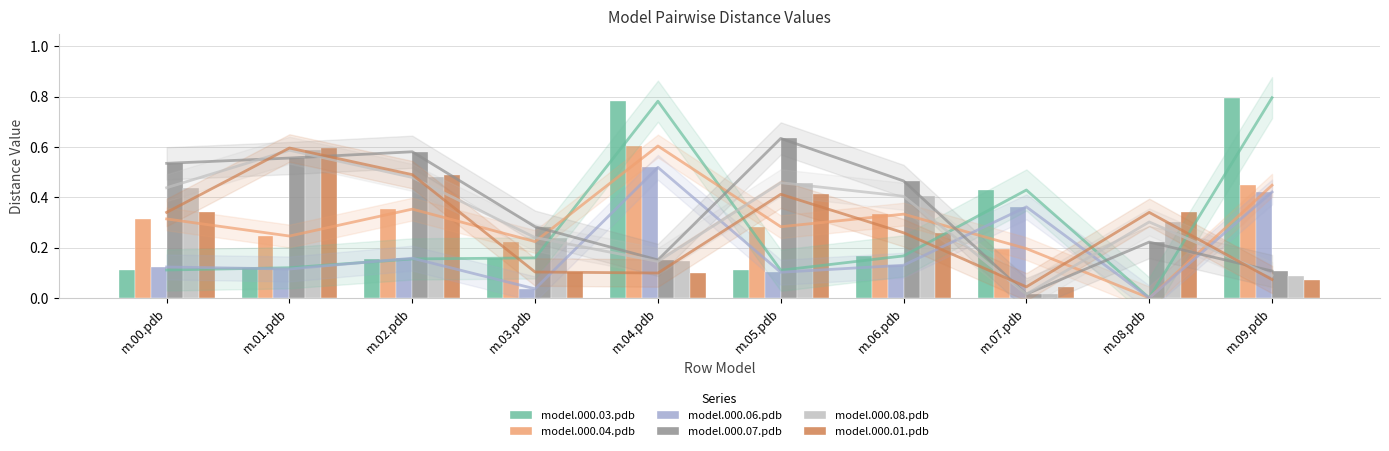

Reading left to right, transcribe all the data shown in this chart.

model.000.03.pdb: m.00.pdb=0.1	m.01.pdb=0.1	m.02.pdb=0.2	m.03.pdb=0.2	m.04.pdb=0.8	m.05.pdb=0.1	m.06.pdb=0.2	m.07.pdb=0.4	m.08.pdb=0.0	m.09.pdb=0.8
model.000.04.pdb: m.00.pdb=0.3	m.01.pdb=0.2	m.02.pdb=0.4	m.03.pdb=0.2	m.04.pdb=0.6	m.05.pdb=0.3	m.06.pdb=0.3	m.07.pdb=0.2	m.08.pdb=0.0	m.09.pdb=0.4
model.000.06.pdb: m.00.pdb=0.1	m.01.pdb=0.1	m.02.pdb=0.2	m.03.pdb=0.0	m.04.pdb=0.5	m.05.pdb=0.1	m.06.pdb=0.1	m.07.pdb=0.4	m.08.pdb=0.0	m.09.pdb=0.4
model.000.07.pdb: m.00.pdb=0.5	m.01.pdb=0.6	m.02.pdb=0.6	m.03.pdb=0.3	m.04.pdb=0.2	m.05.pdb=0.6	m.06.pdb=0.5	m.07.pdb=0.0	m.08.pdb=0.2	m.09.pdb=0.1
model.000.08.pdb: m.00.pdb=0.4	m.01.pdb=0.6	m.02.pdb=0.5	m.03.pdb=0.2	m.04.pdb=0.1	m.05.pdb=0.5	m.06.pdb=0.4	m.07.pdb=0.0	m.08.pdb=0.3	m.09.pdb=0.1
model.000.01.pdb: m.00.pdb=0.3	m.01.pdb=0.6	m.02.pdb=0.5	m.03.pdb=0.1	m.04.pdb=0.1	m.05.pdb=0.4	m.06.pdb=0.3	m.07.pdb=0.0	m.08.pdb=0.3	m.09.pdb=0.1